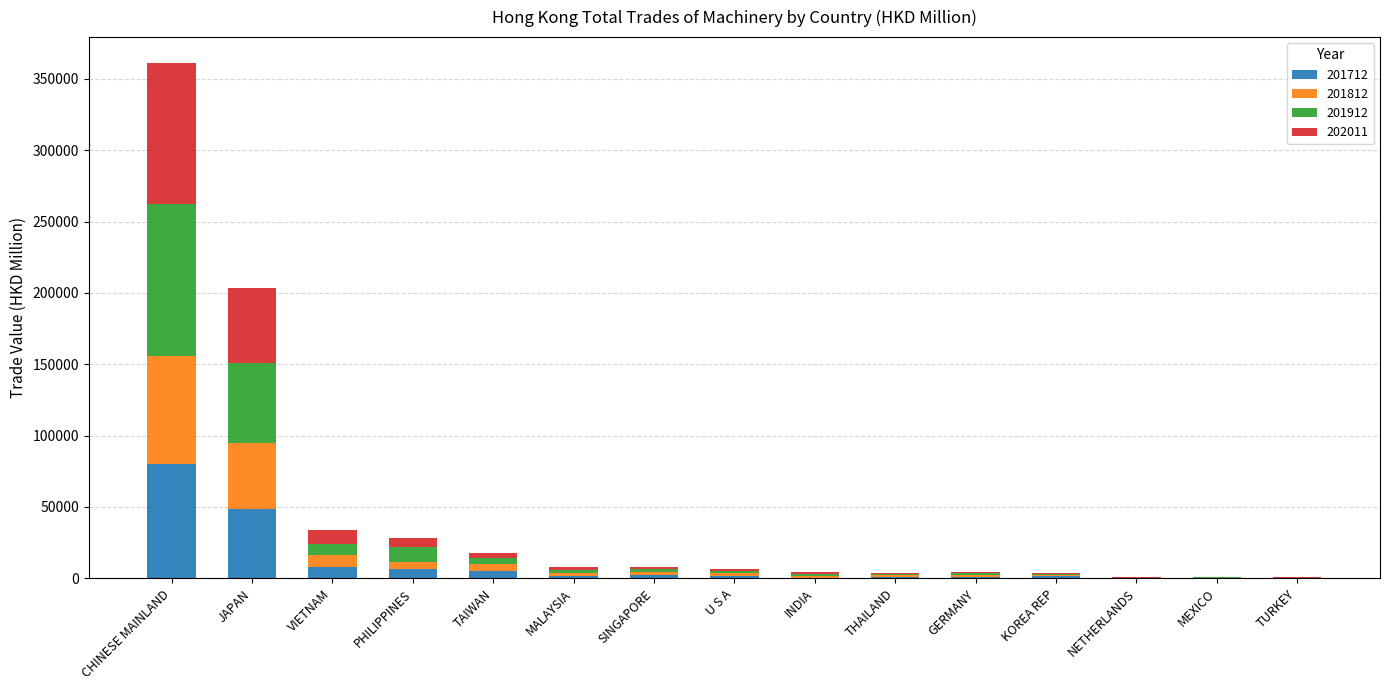

At which category is the sum across all series the highest?

CHINESE MAINLAND